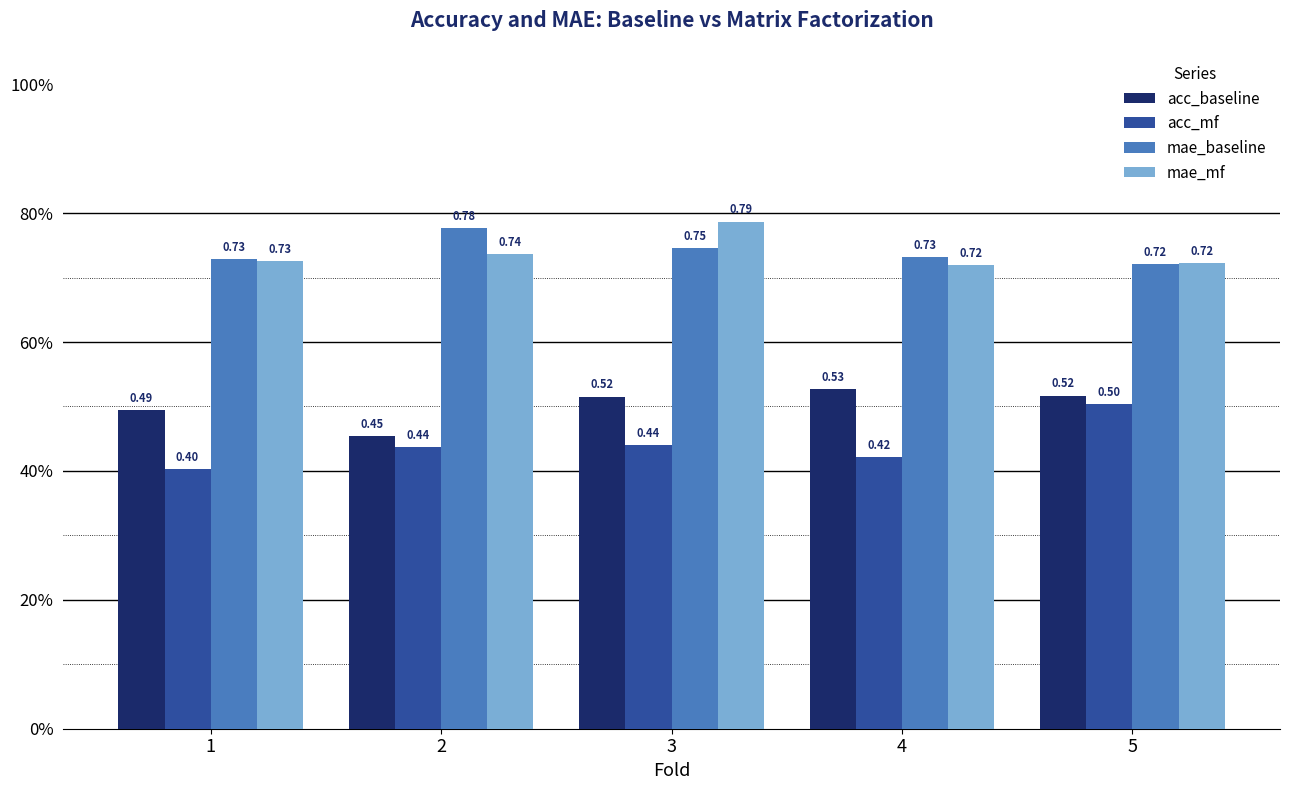

What is the value of the mae_baseline bar at the 4th from the left?

0.7